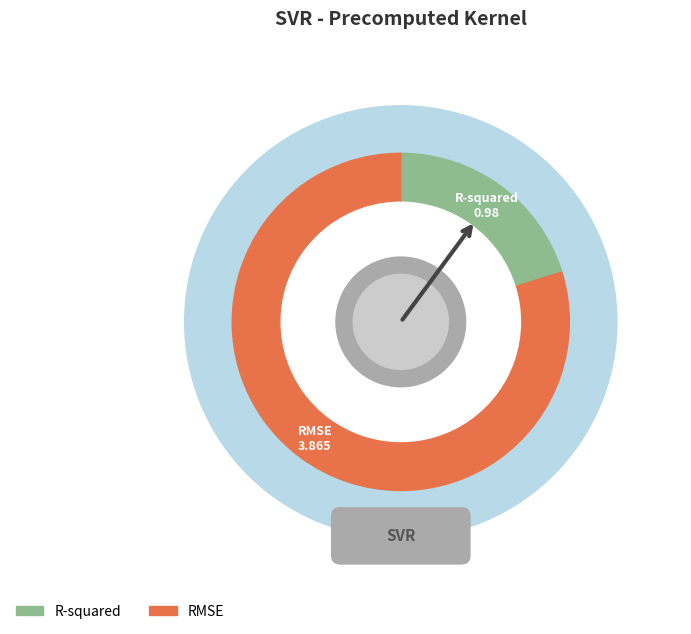

Is there any slice that represents more than half of the pie?

Yes